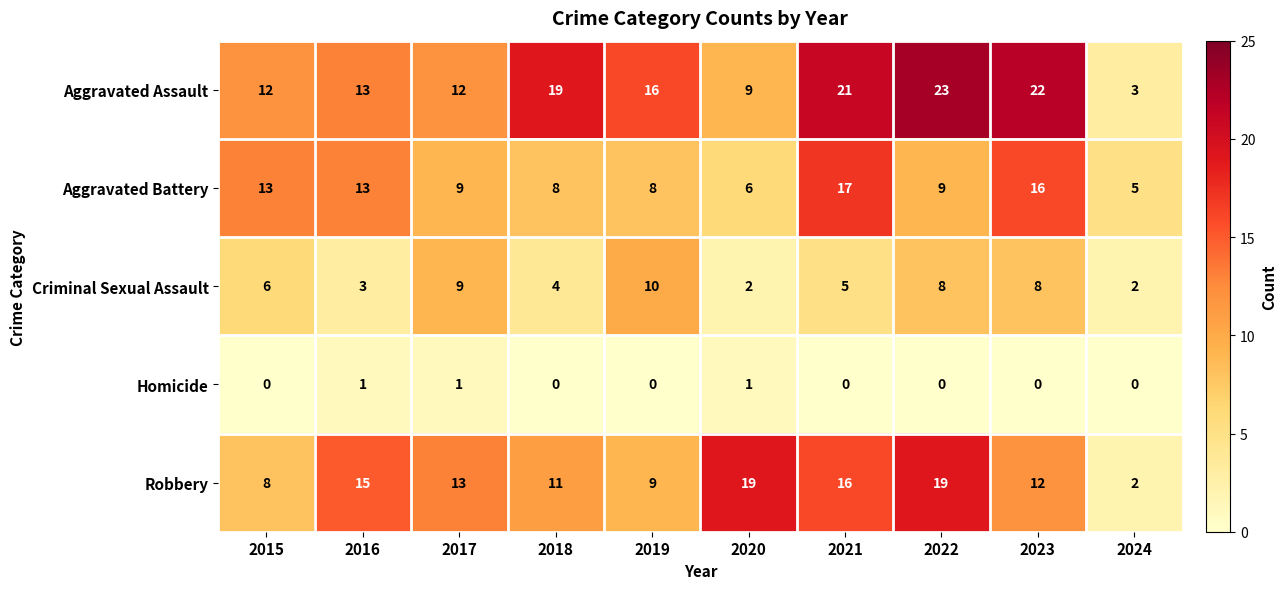

Where does the Aggravated Battery series first go above 9?

2015